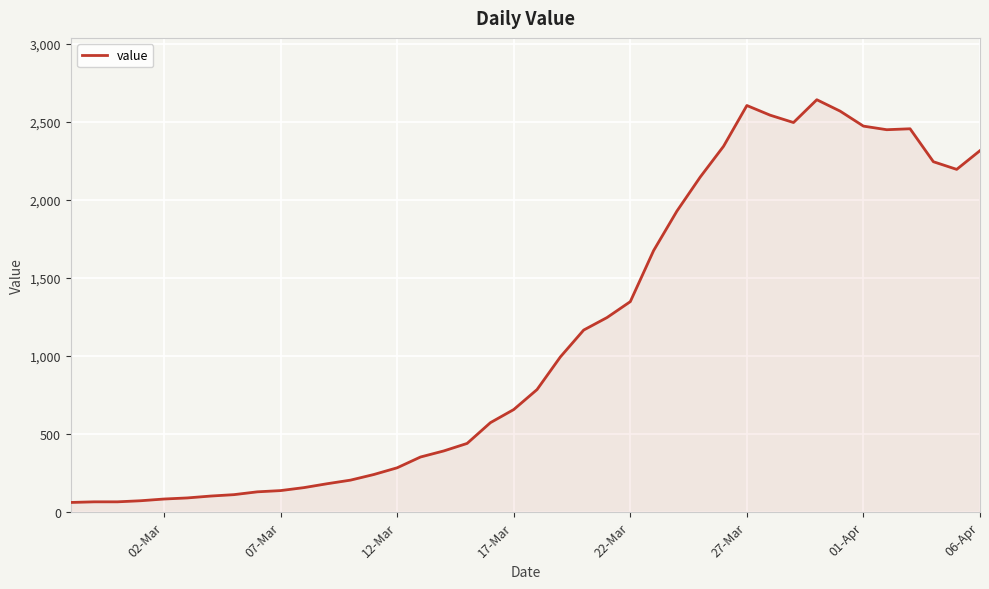

How many lines are shown in the chart?

1